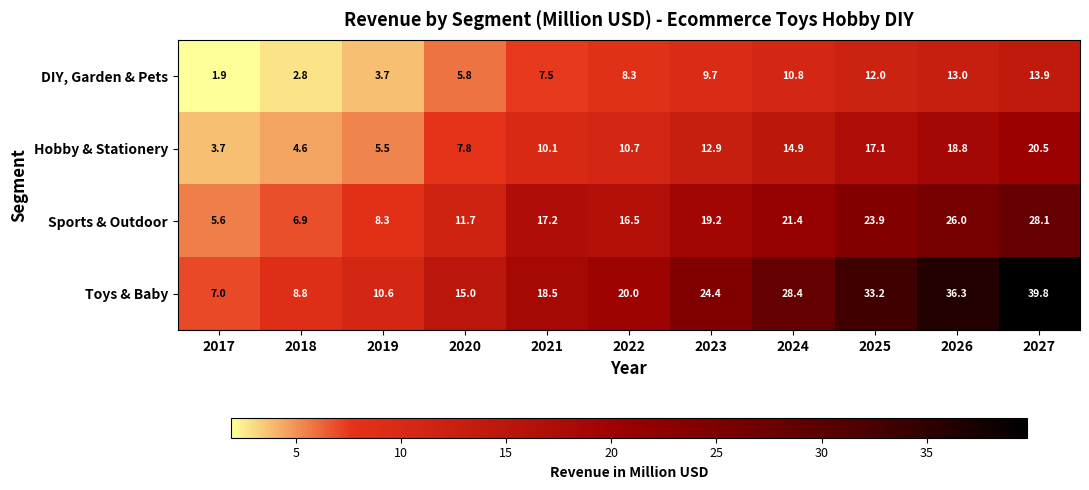

Is it true that Sports & Outdoor equals 3.6 at 2018?

False